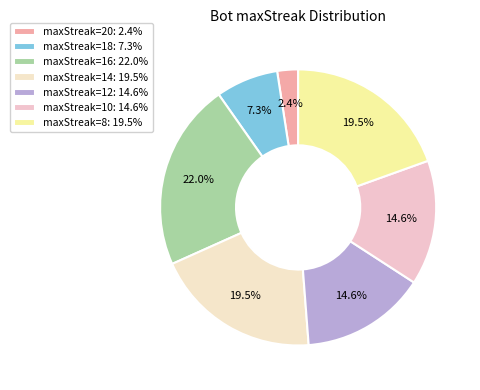

Do maxStreak=16 and maxStreak=10 together represent more than half of the pie?

No